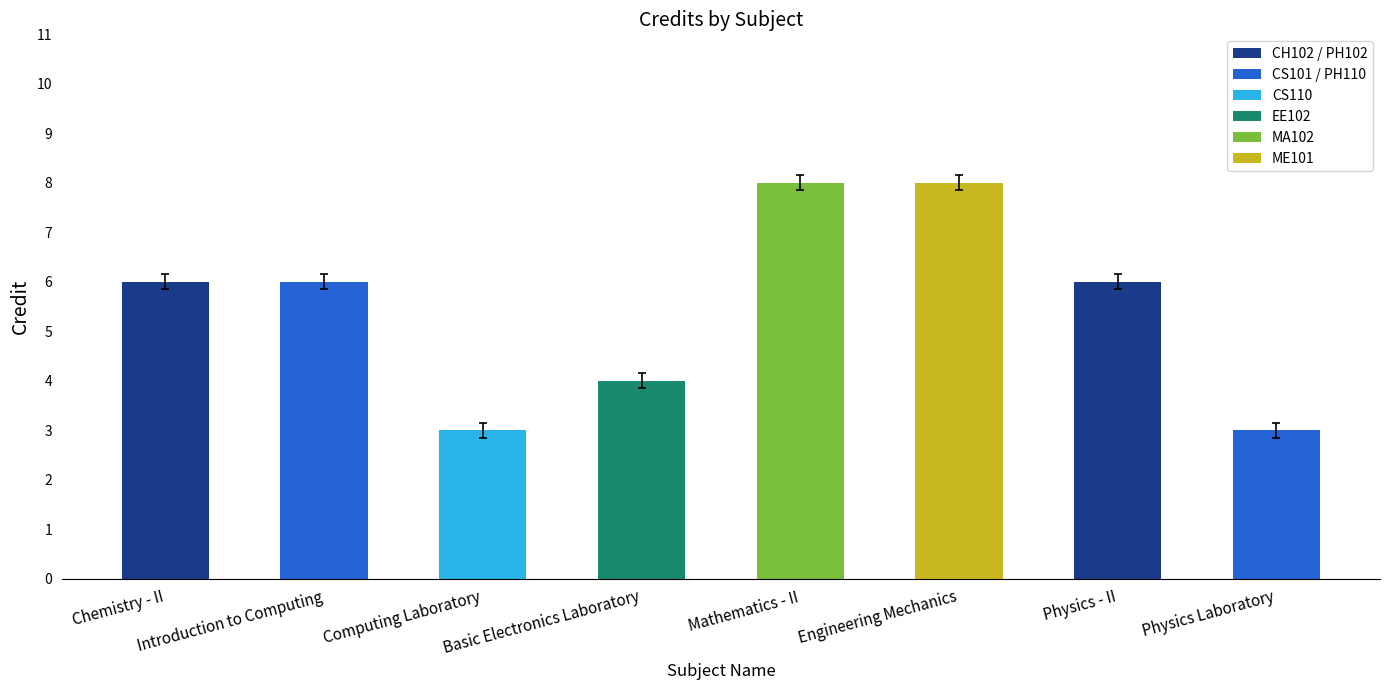

How many data points does each series have?

8